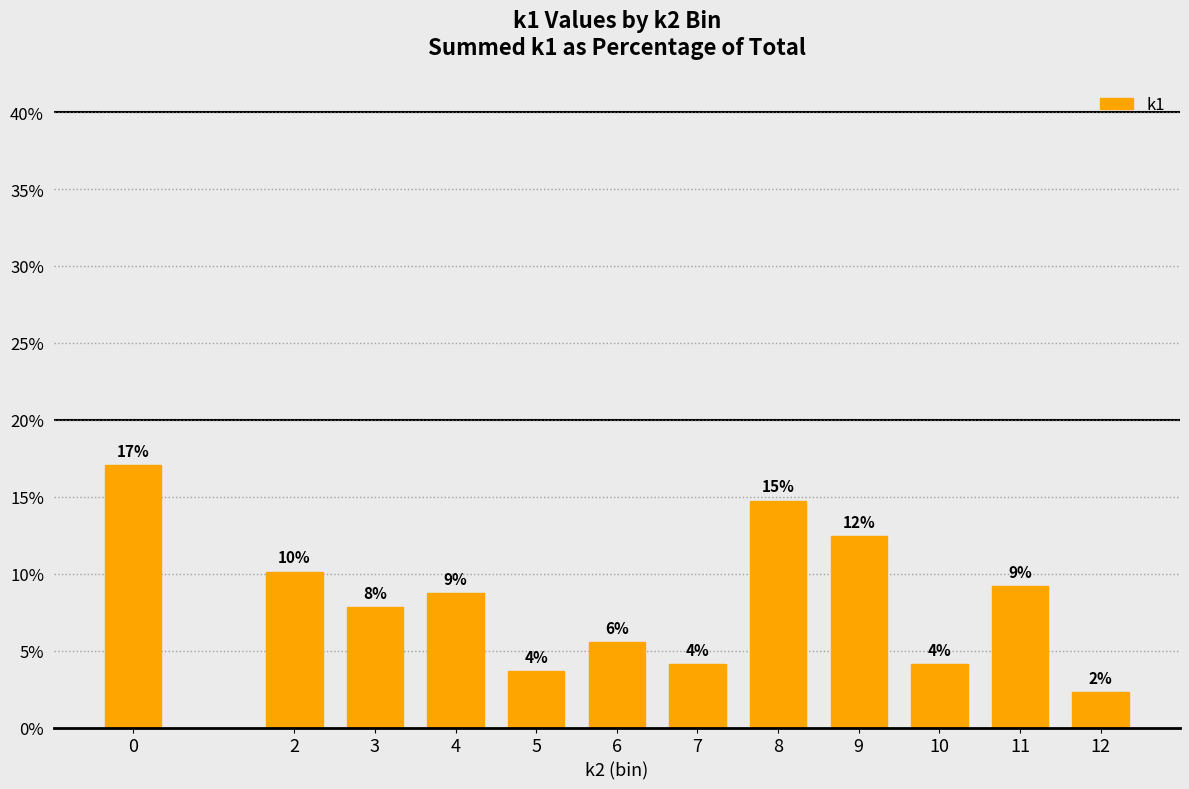

Approximately how many times larger is the value at 0 compared to 4?

1.9